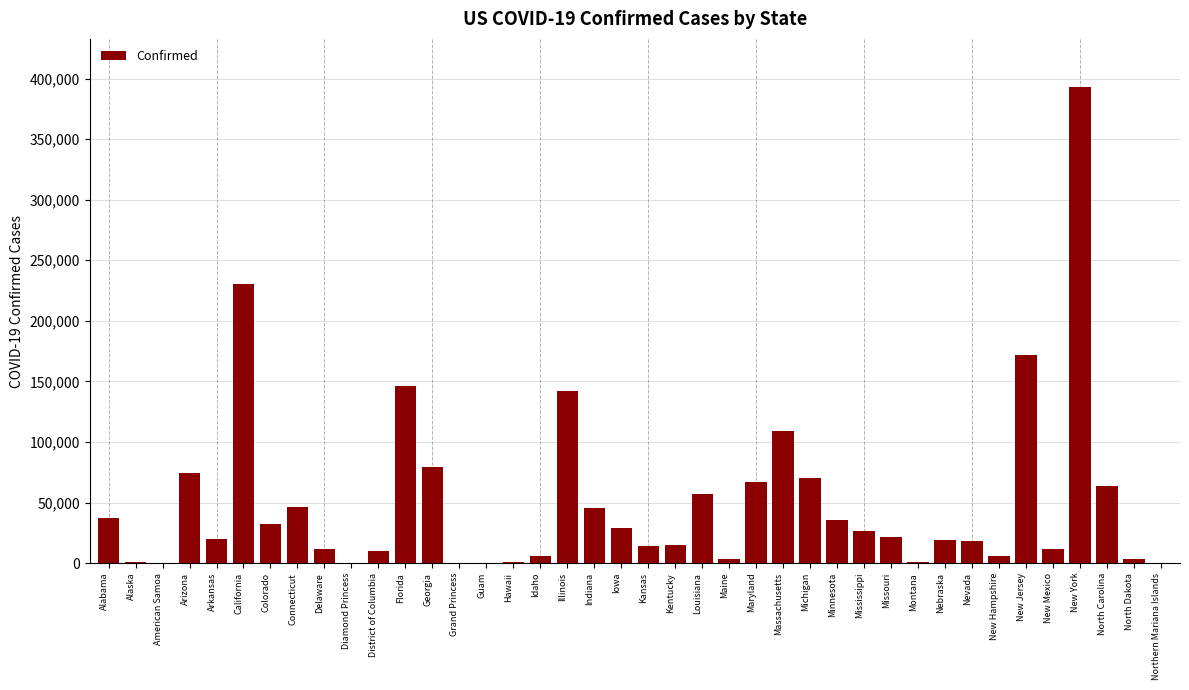

True or false: the data shows 10166 at Iowa.

False